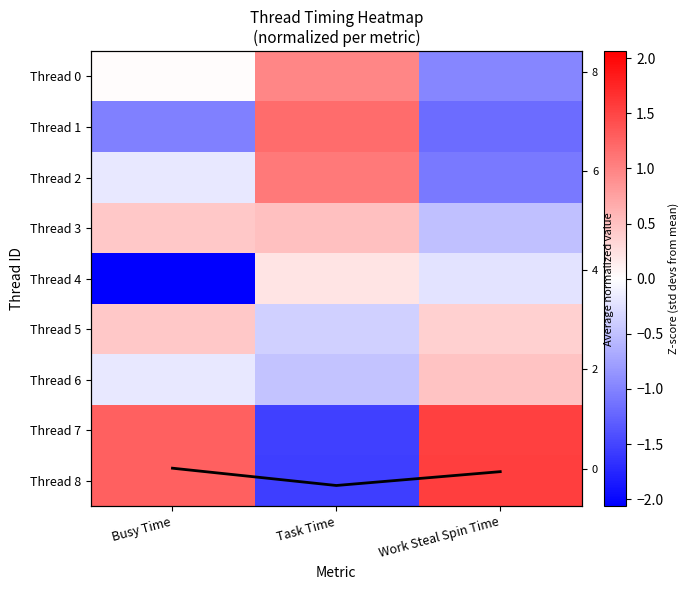

How many data points in Thread 3 are above 0?

2